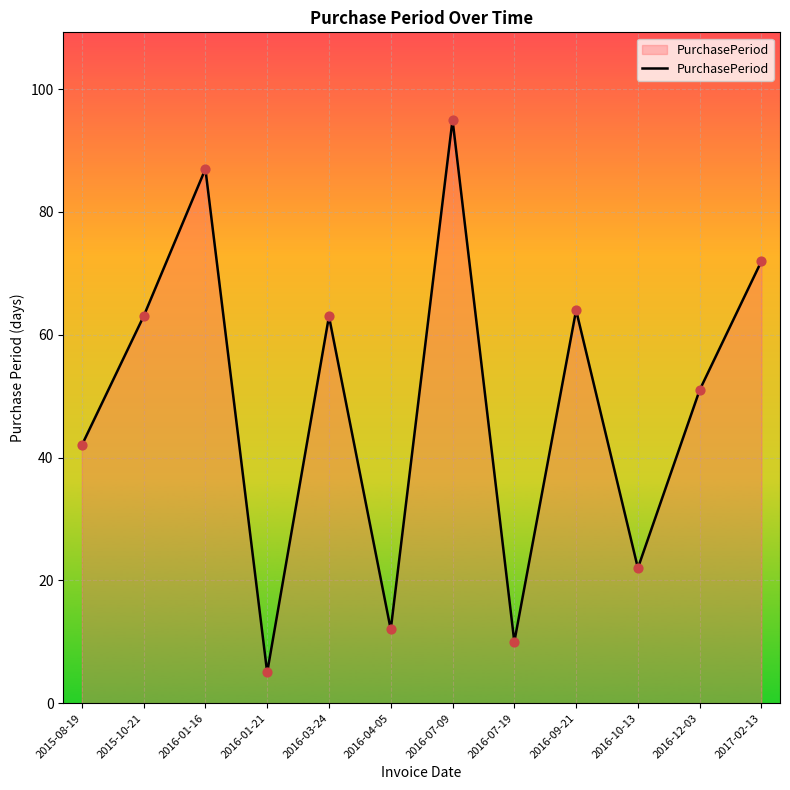

Approximately how many times larger is the value at 2016-04-05 compared to 2016-07-09?

0.1